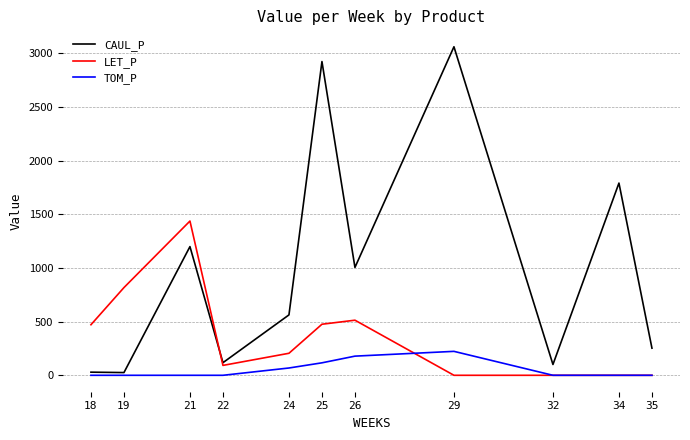

Which series has the widest spread of values?

CAUL_P